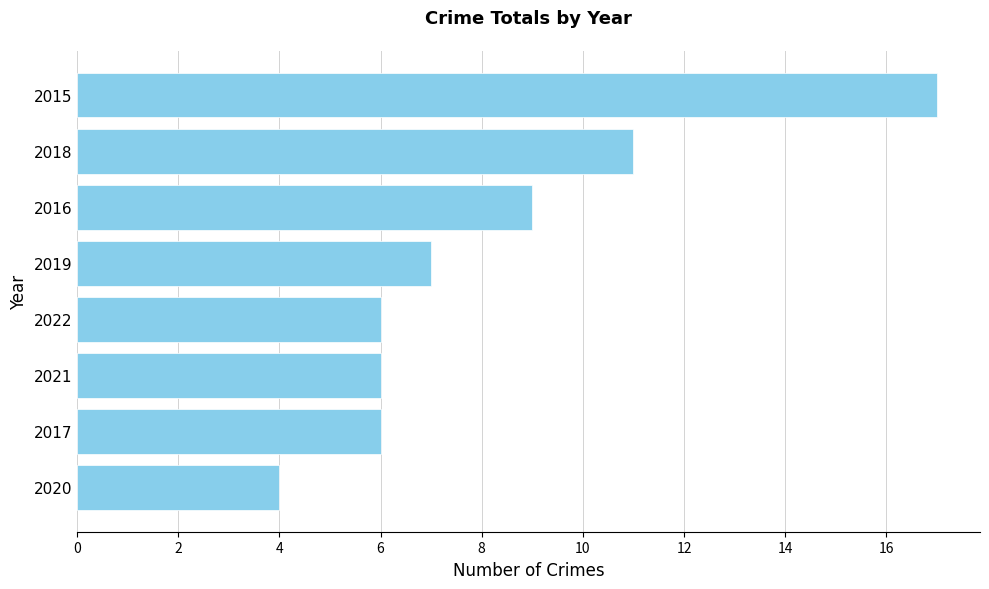

What is the approximate value at 2017?

6